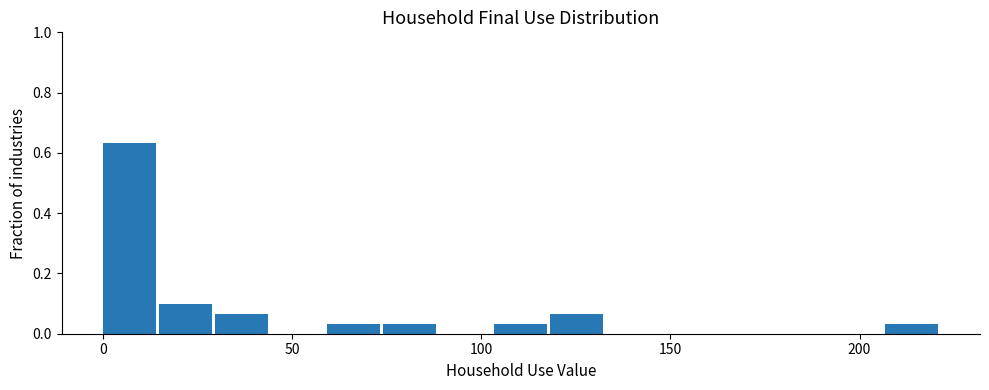

Read against the x-axis, roughly where is the centre of the tallest bar?

5